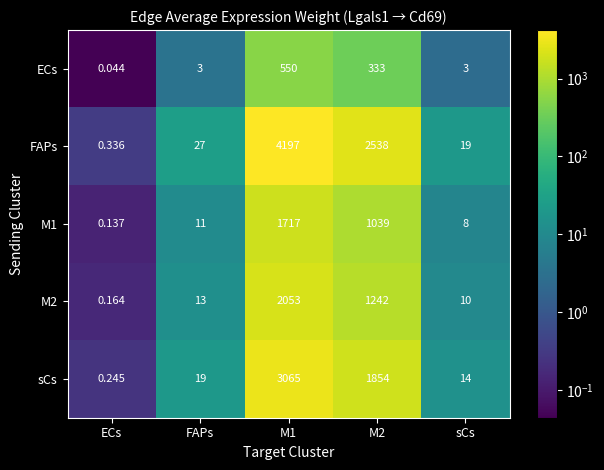

Which series has the largest range (max minus min)?

FAPs